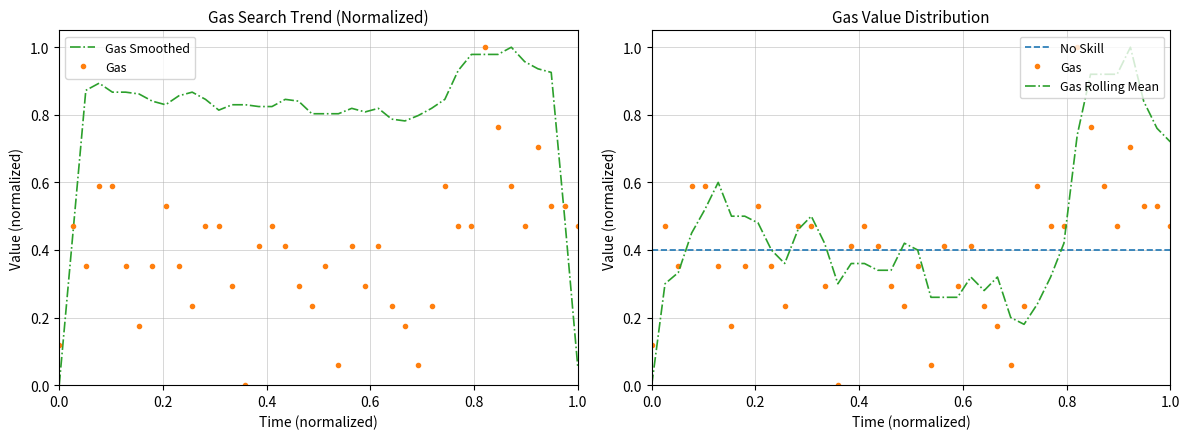

What is the value of the No Skill point at the 23rd from the left?

0.4